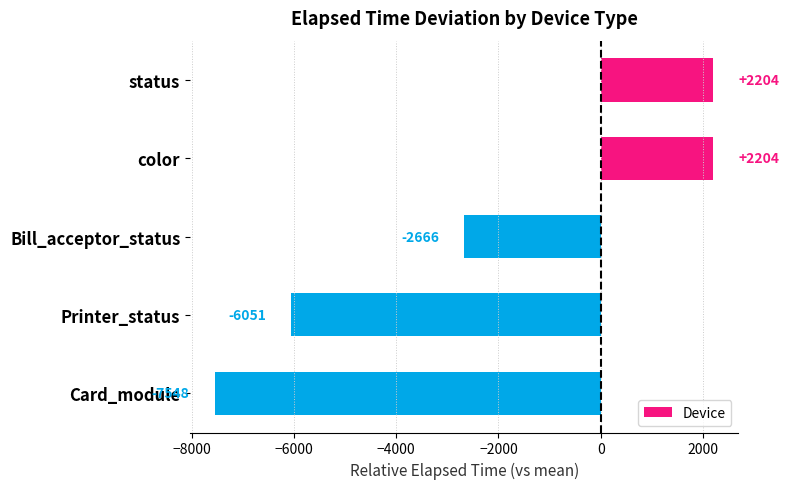

Are the bars grouped side by side (vs. stacked)?

No